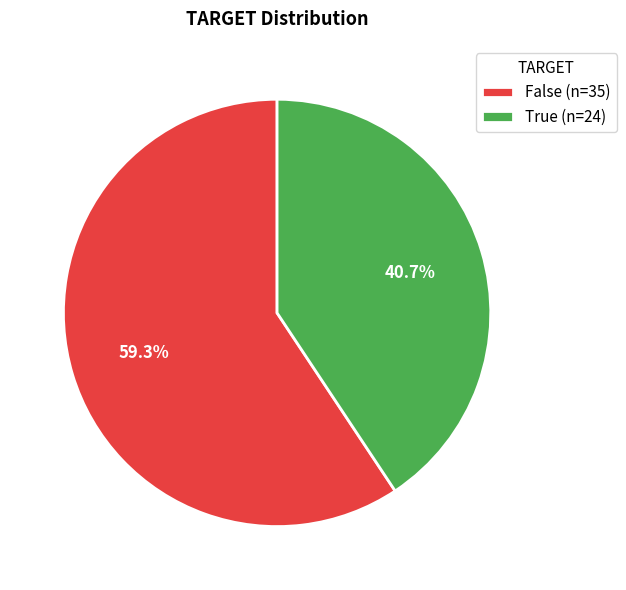

What is the total percentage of False and True?

100.0%